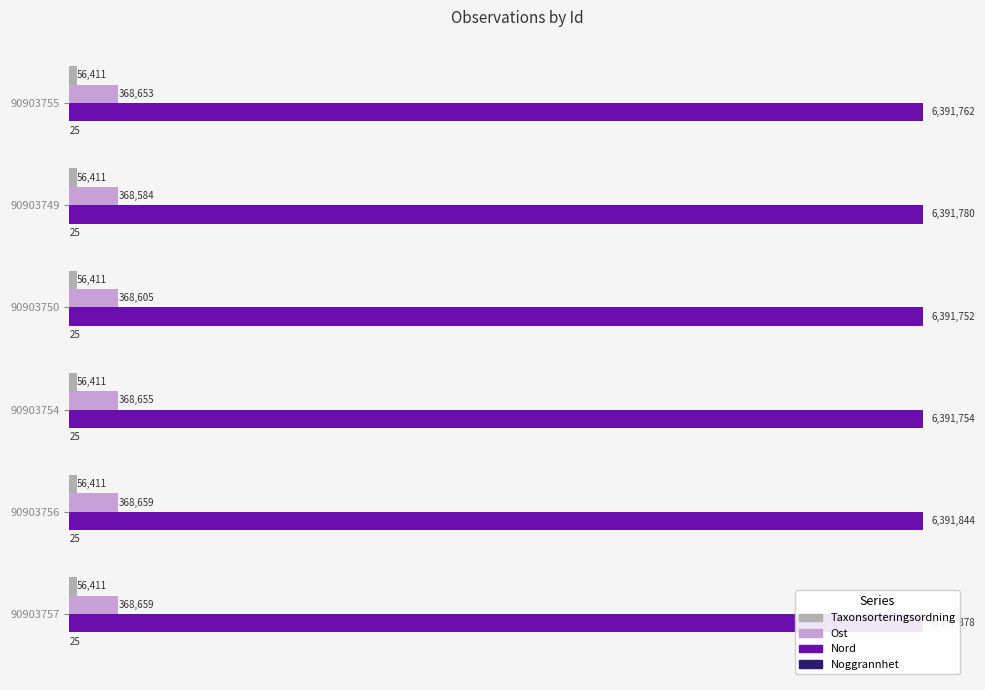

Which series has the widest spread of values?

Nord